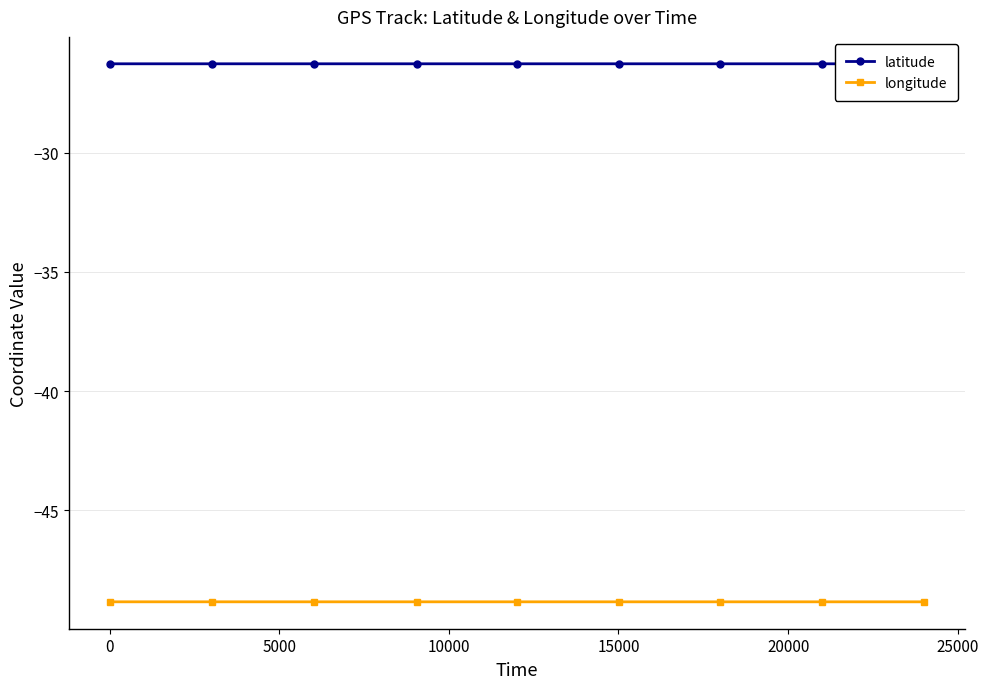

What is the value of the longitude point at the 16th from the left?

-48.9